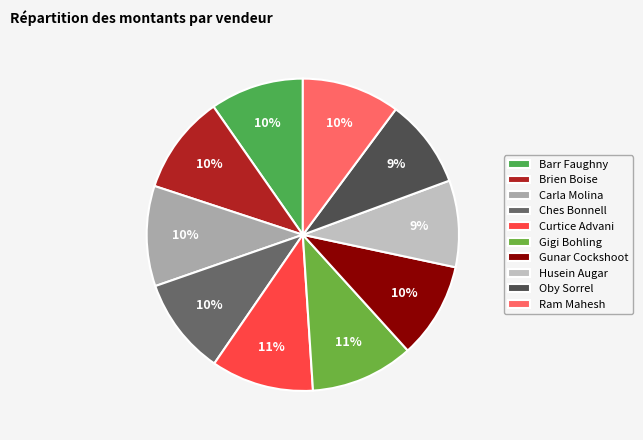

Do Husein Augar and Ches Bonnell together represent more than half of the pie?

No